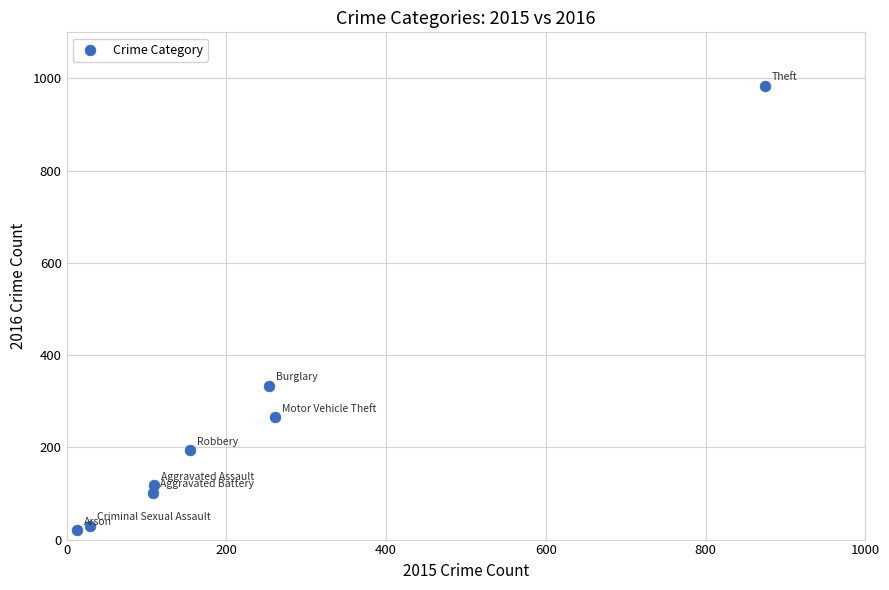

What Y value in the scatter plot is closest to 502?

333